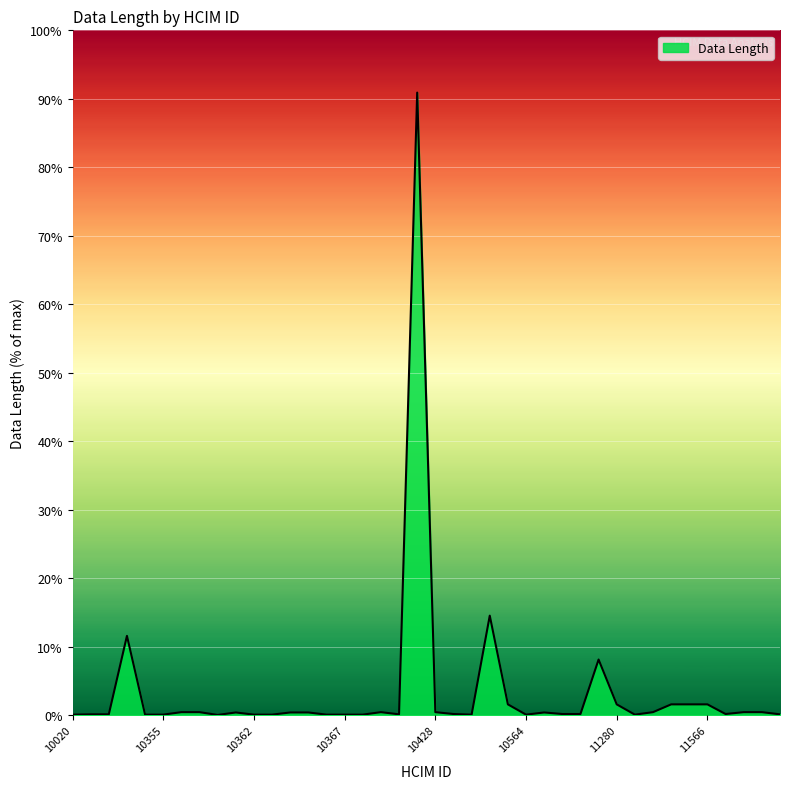

What is the greatest value displayed?

90.9